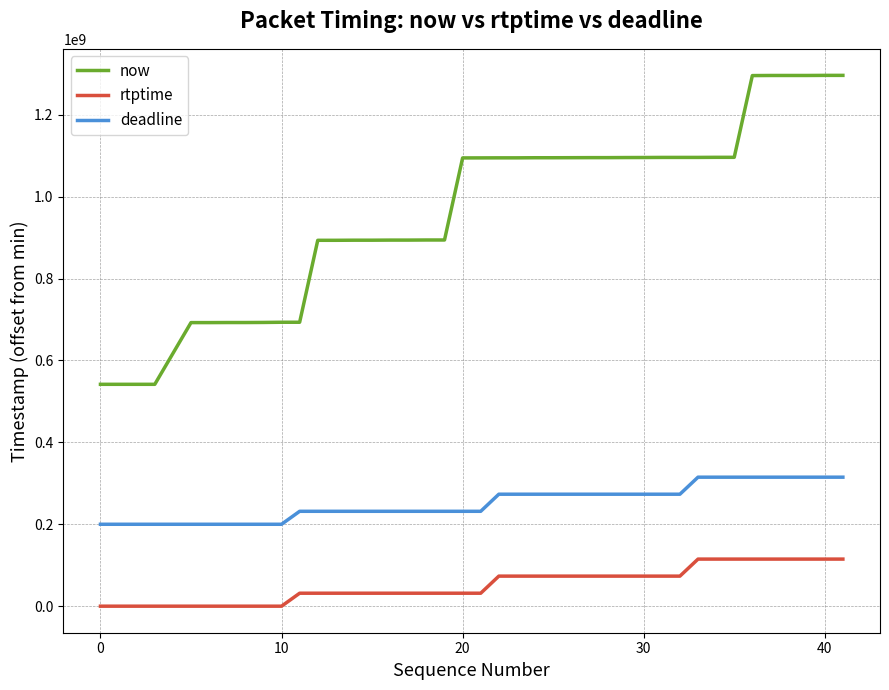

What is the difference between the maximum and minimum values in the now series?

754308000